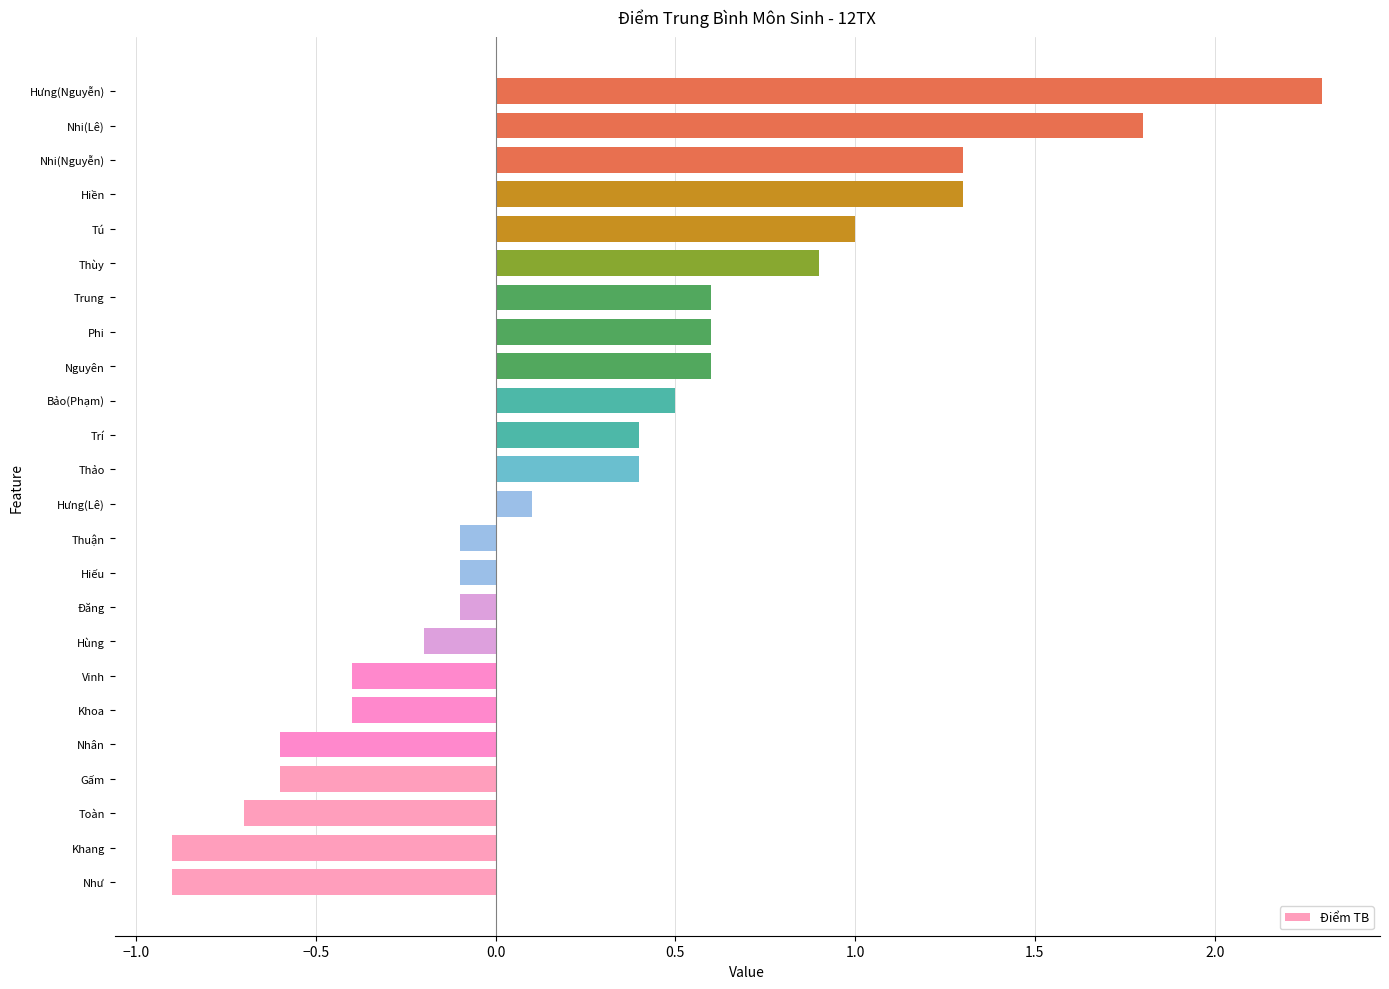

Between Nhi(Lê) and Thảo, which is larger?

Nhi(Lê)